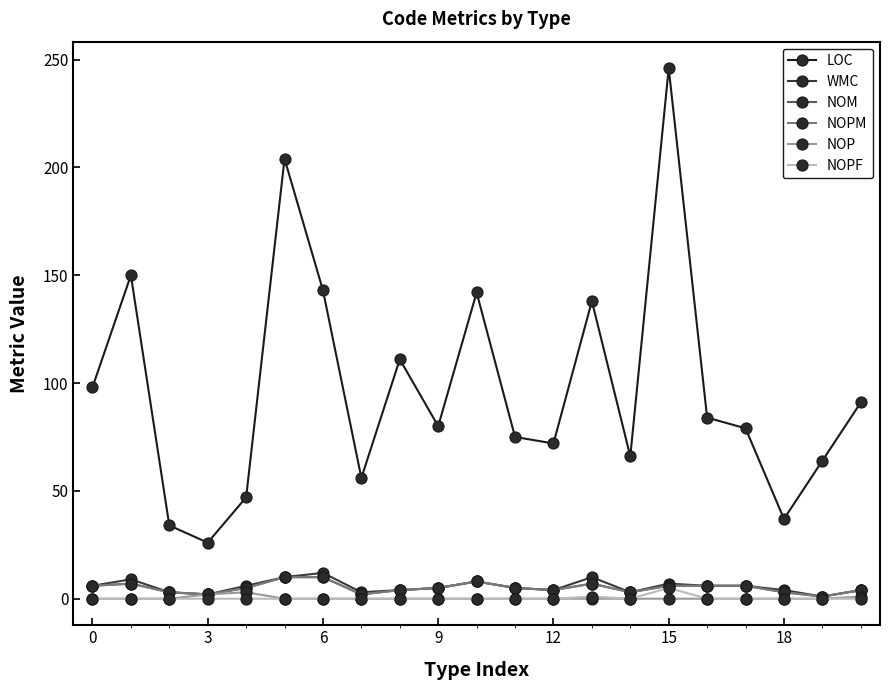

Is this an area chart (filled region under the line)?

No